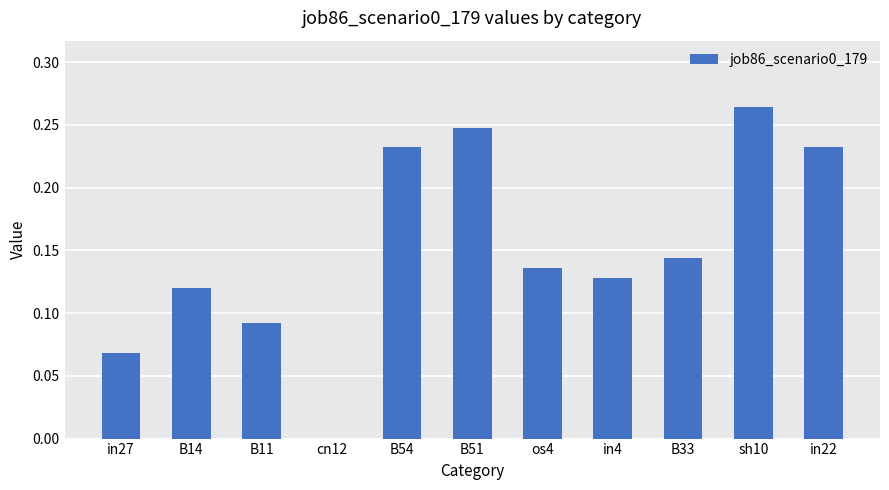

Which has a higher value, B14 or in4?

in4